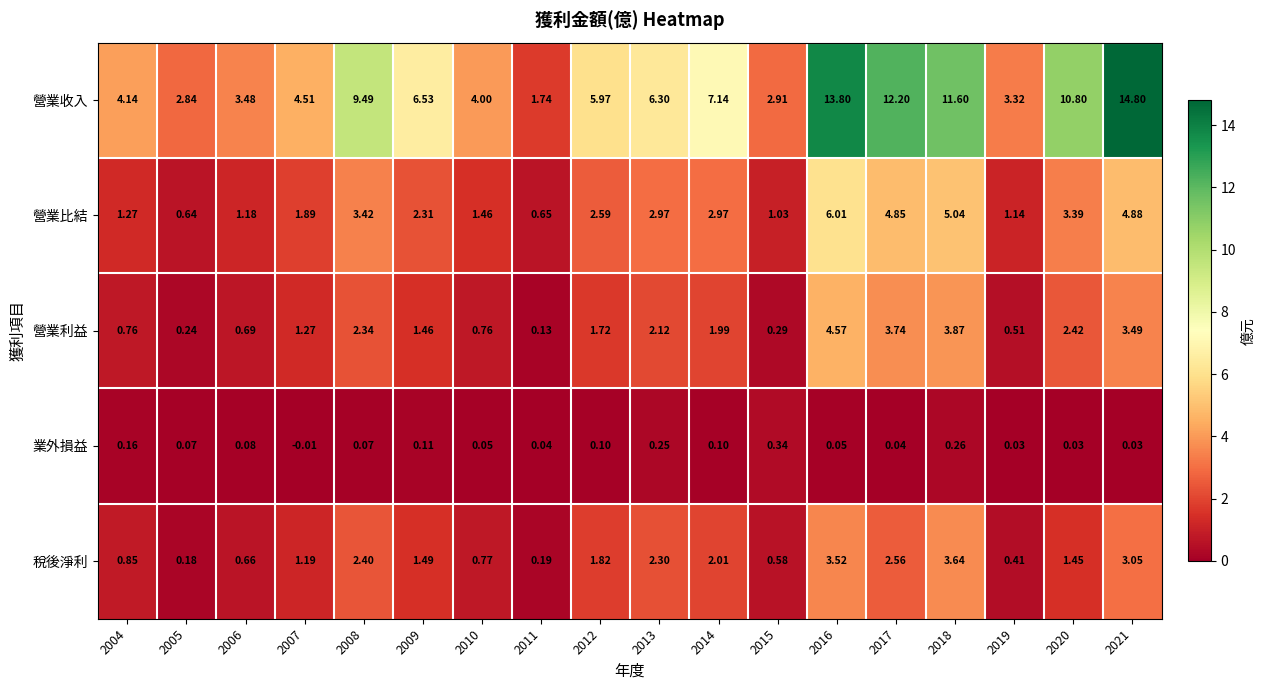

Which series changed the most between 2005 and 2010?

營業收入